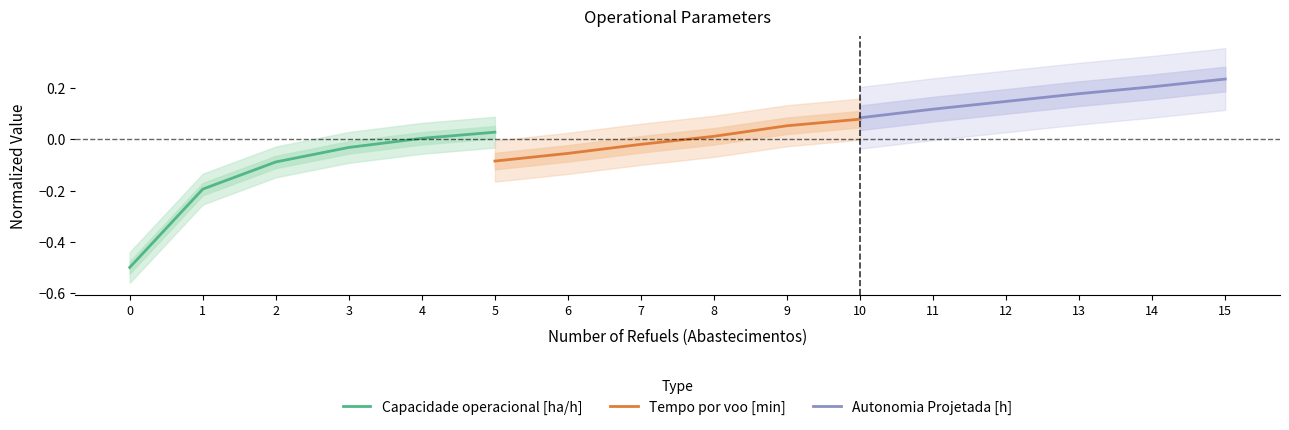

True or false: Autonomia Projetada [h] and Capacidade operacional [ha/h] intersect in this chart.

False